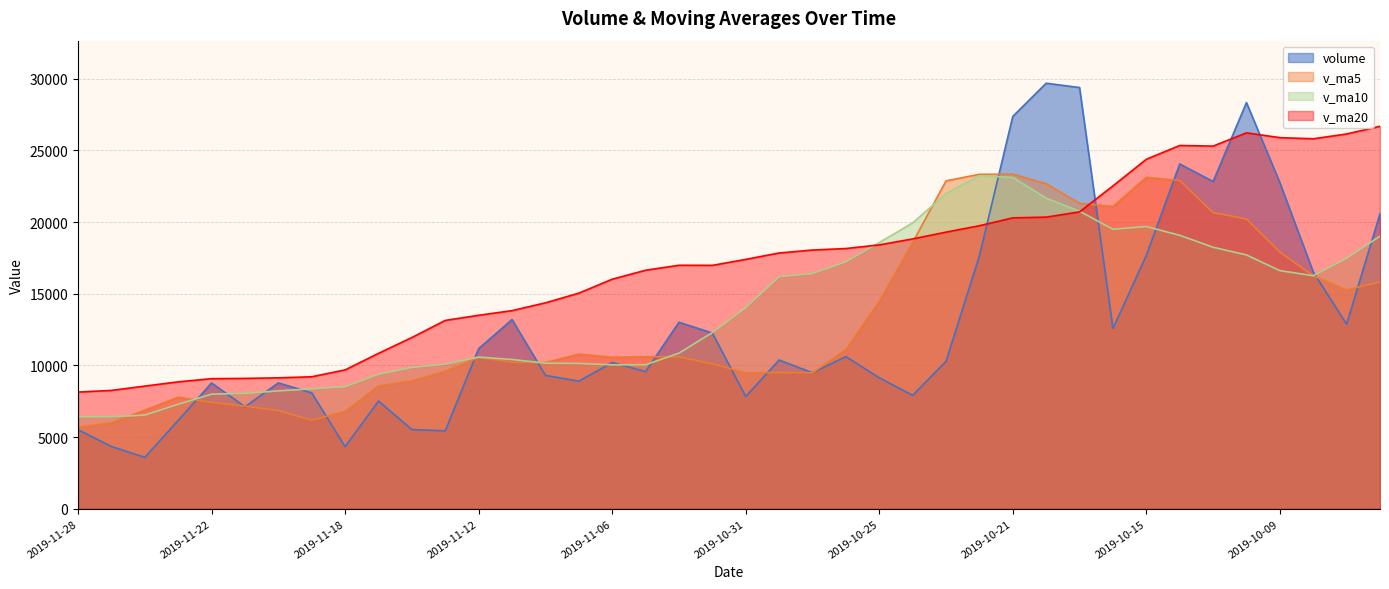

What is the smallest value displayed?

3581.5